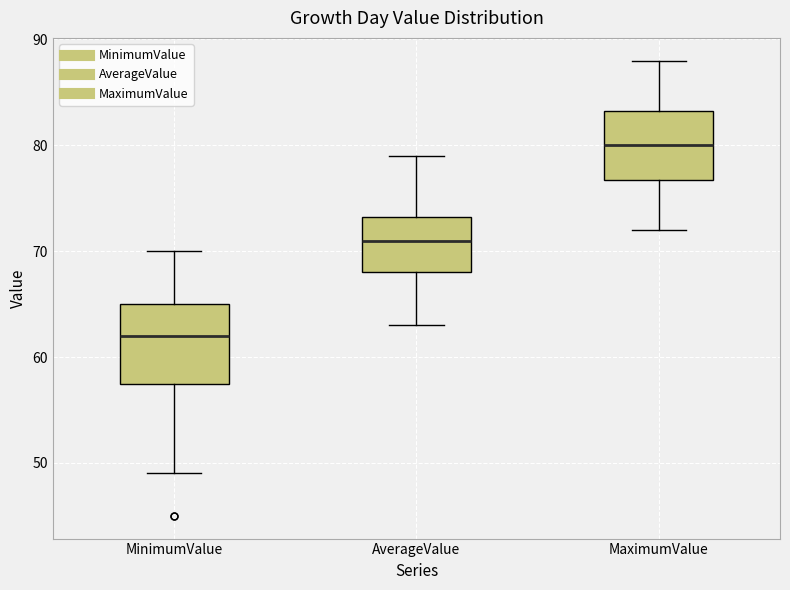

Where is the upper edge of the box for MaximumValue on the y-axis? The values are not printed on the chart, so give them approximately, as read against the axis.

83